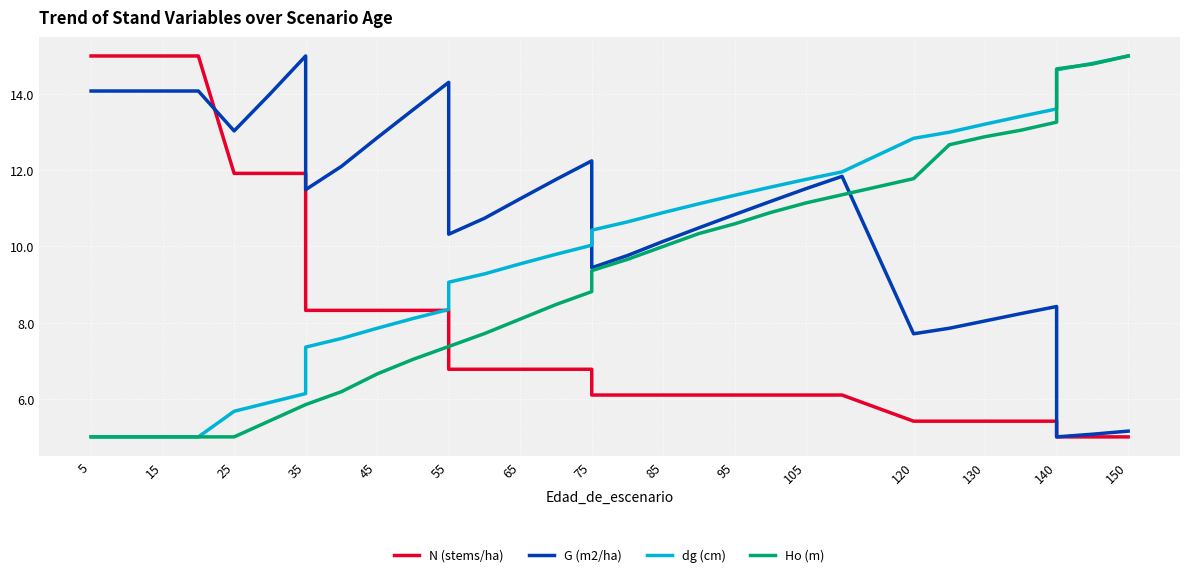

What are all the series names shown in the legend?

N (stems/ha), G (m2/ha), dg (cm), Ho (m)